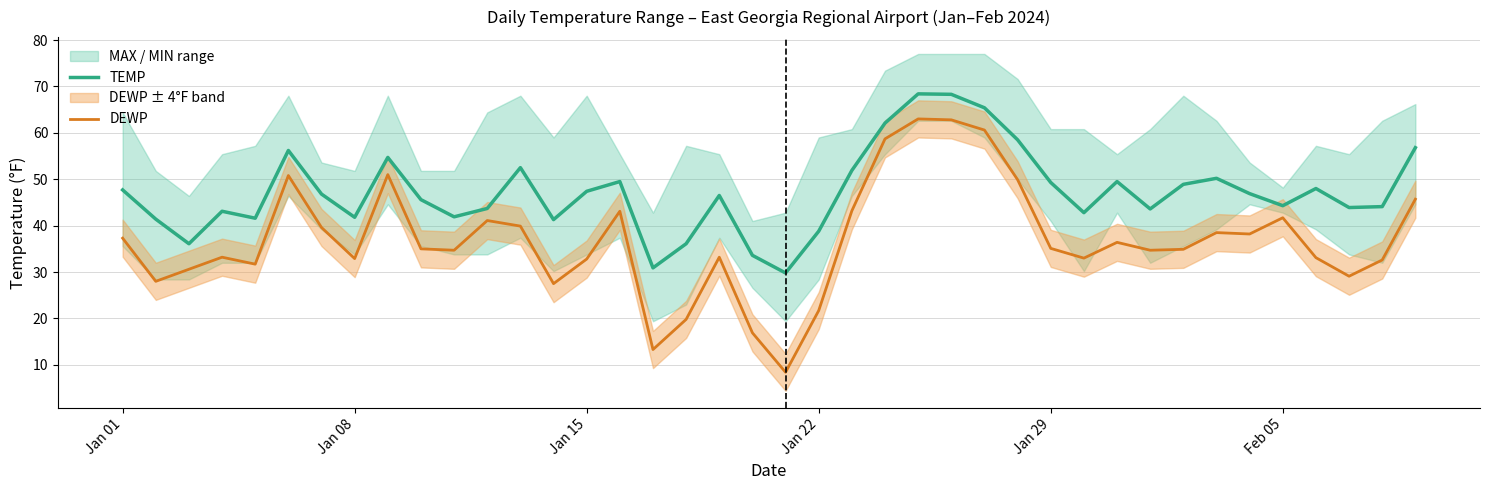

Reading left to right, what are all the values shown in this chart?

TEMP: 47.7	41.4	36.1	43.1	41.6	56.2	46.8	41.8	54.7	45.6	41.9	43.7	52.5	41.3	47.4	49.5	30.9	36.1	46.5	33.6	29.8	38.8	51.9	62.1	68.4	68.3	65.4	58.5	49.3	42.8	49.5	43.6	48.9	50.2	46.9	44.3	48.0	43.9	44.1	56.8
DEWP: 37.3	28.0	30.6	33.2	31.7	50.8	39.6	32.9	51.0	35.0	34.7	41.1	39.9	27.5	32.8	43.1	13.3	19.8	33.2	16.9	8.4	21.7	43.2	58.7	63.0	62.8	60.6	49.9	35.1	33.0	36.4	34.7	34.9	38.5	38.2	41.7	33.1	29.1	32.6	45.7